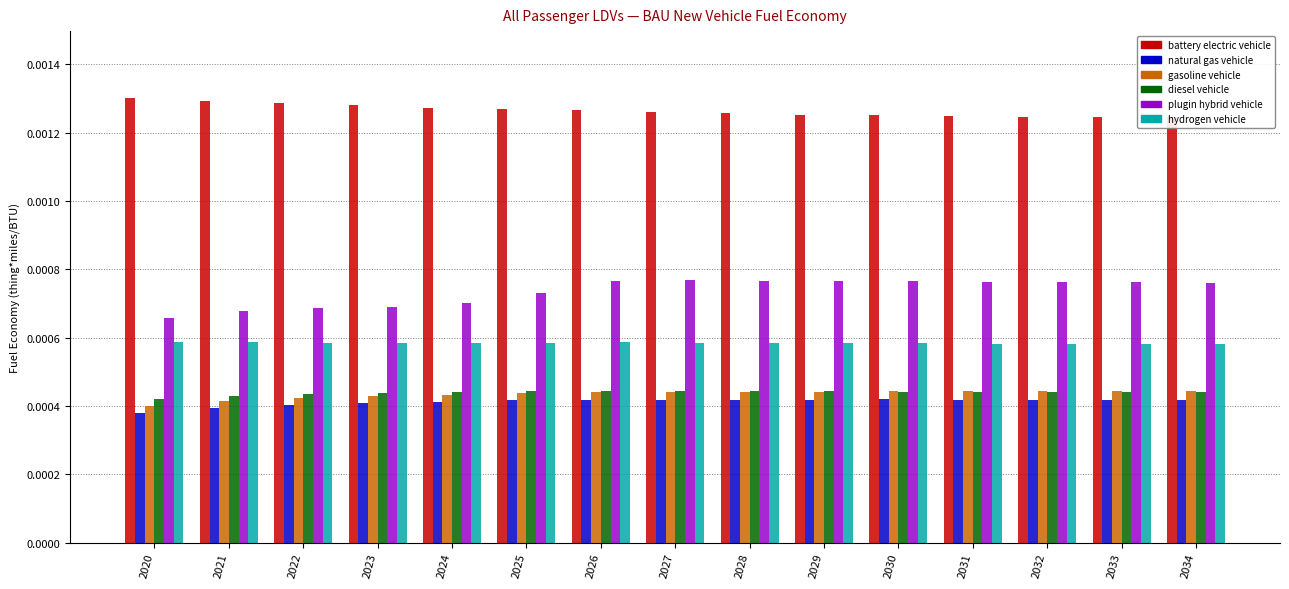

Is the value of natural gas vehicle at 2032 greater than the value of diesel vehicle at 2032?

No